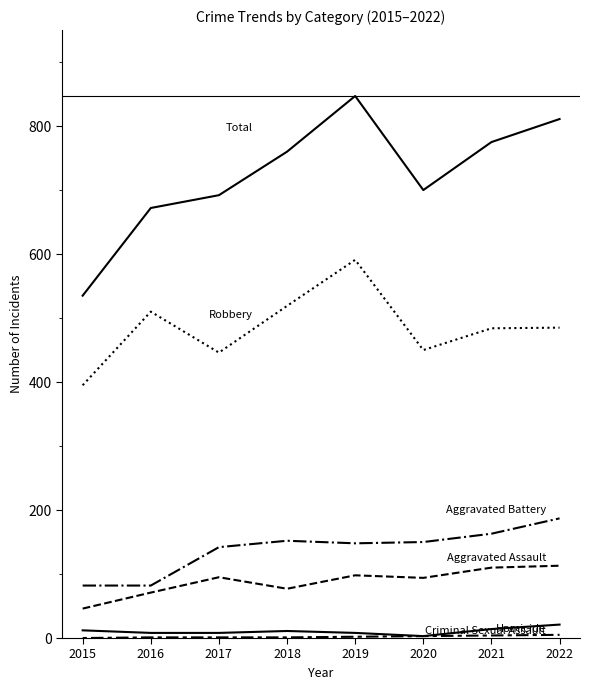

What is the total value across all series at 2020?

1400